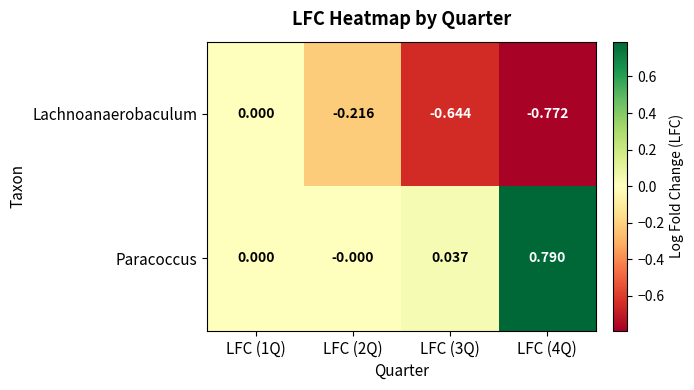

Is the value of Paracoccus at LFC (2Q) greater than the value of Lachnoanaerobaculum at LFC (4Q)?

Yes